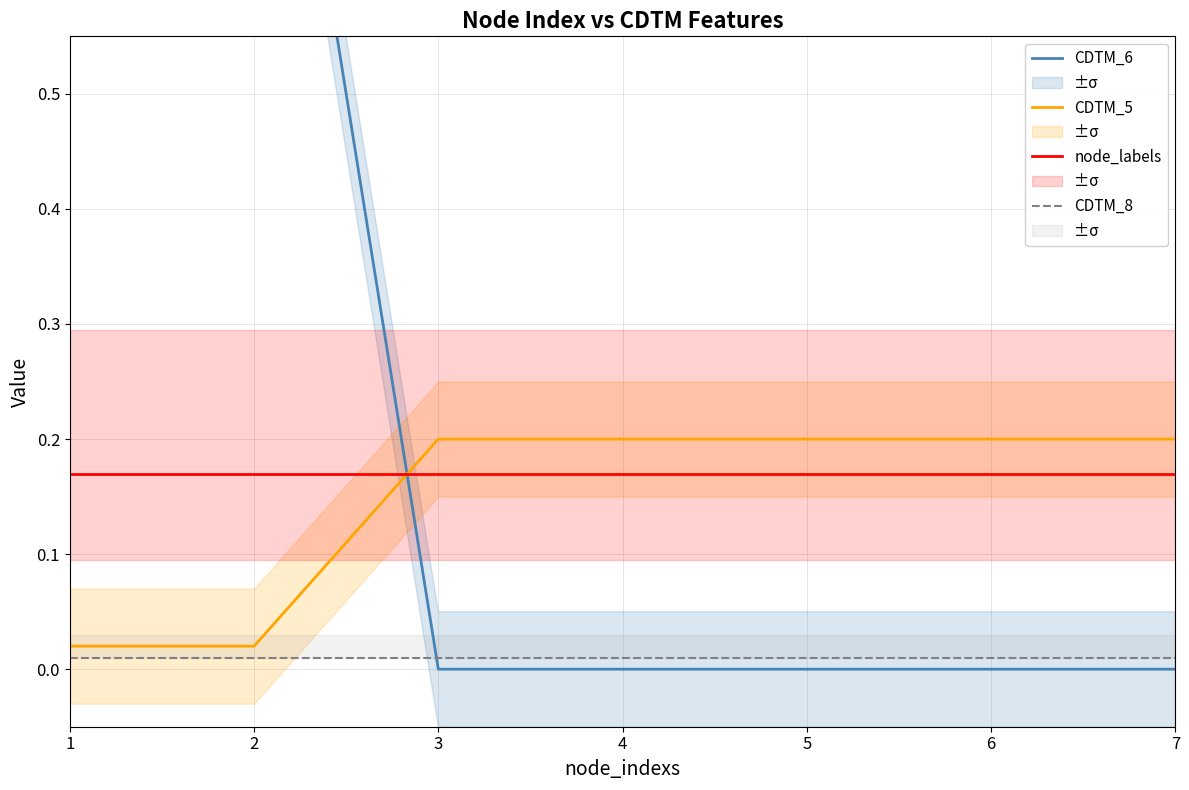

After their last crossing, which series has the higher values: CDTM_6 or CDTM_5?

CDTM_5